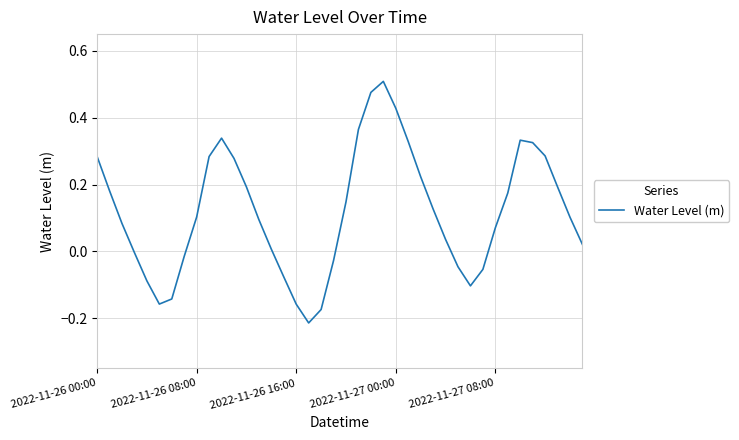

What is the difference between the maximum and minimum values?

0.7